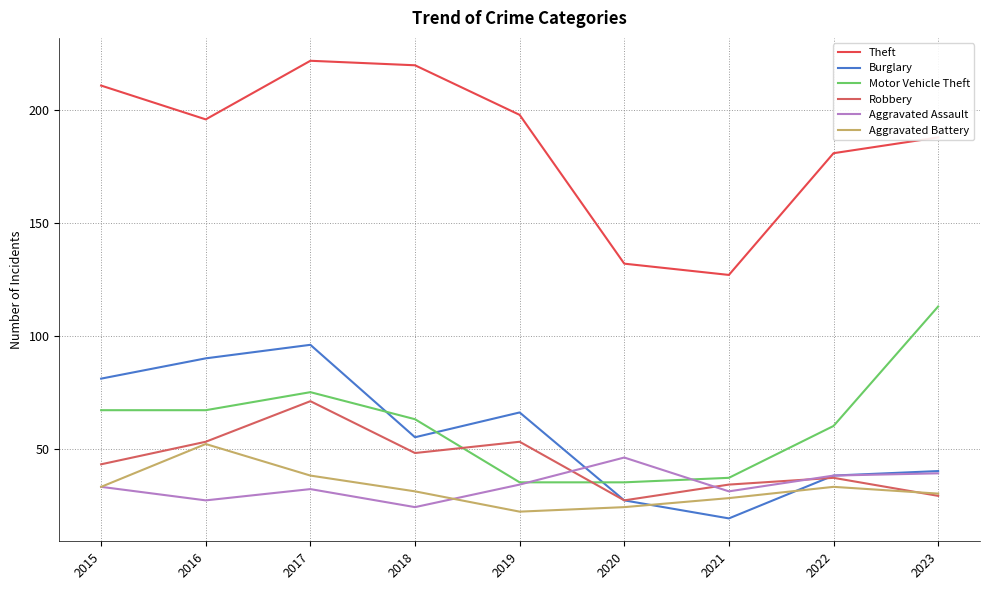

How many times do Aggravated Assault and Aggravated Battery cross each other?

1